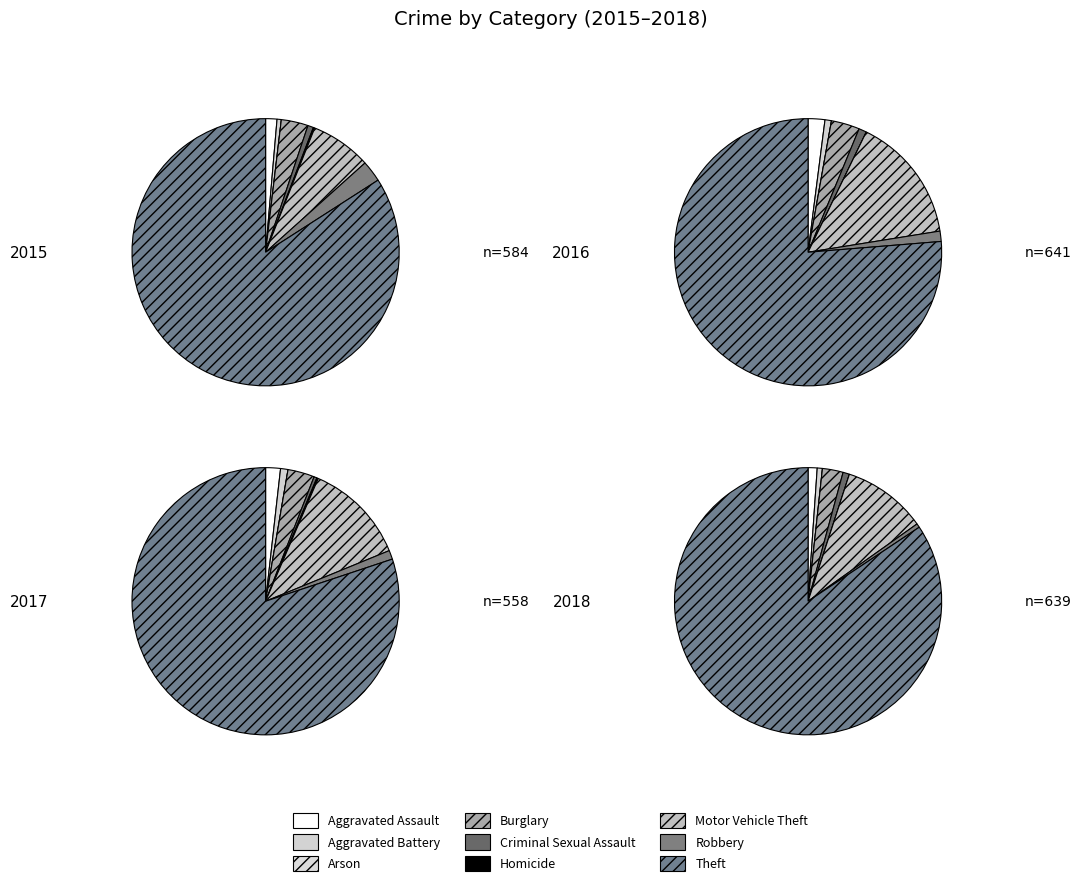

Is Arson the majority of the pie?

No